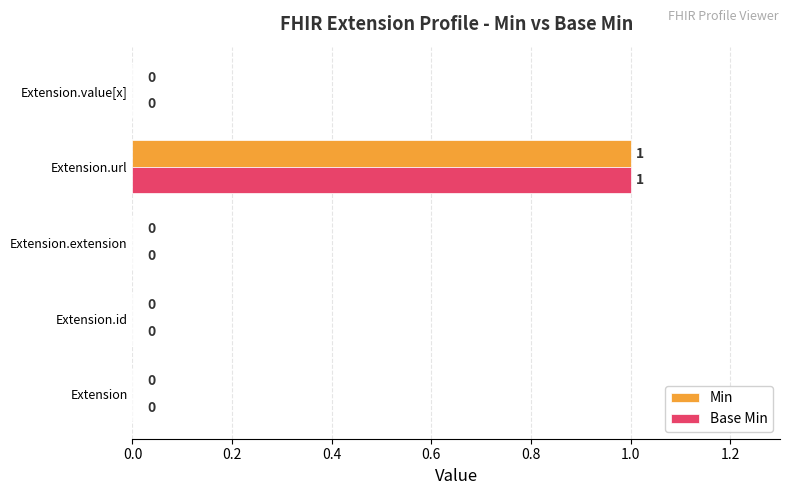

Is it true that Min equals -1 at Extension?

False